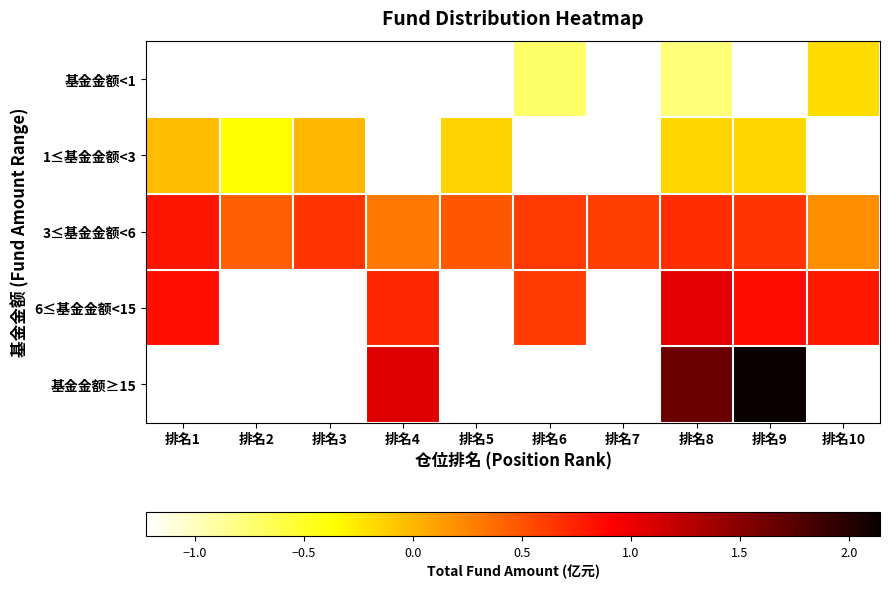

Is it true that 基金金额<1 equals -0.8 at 排名8?

True